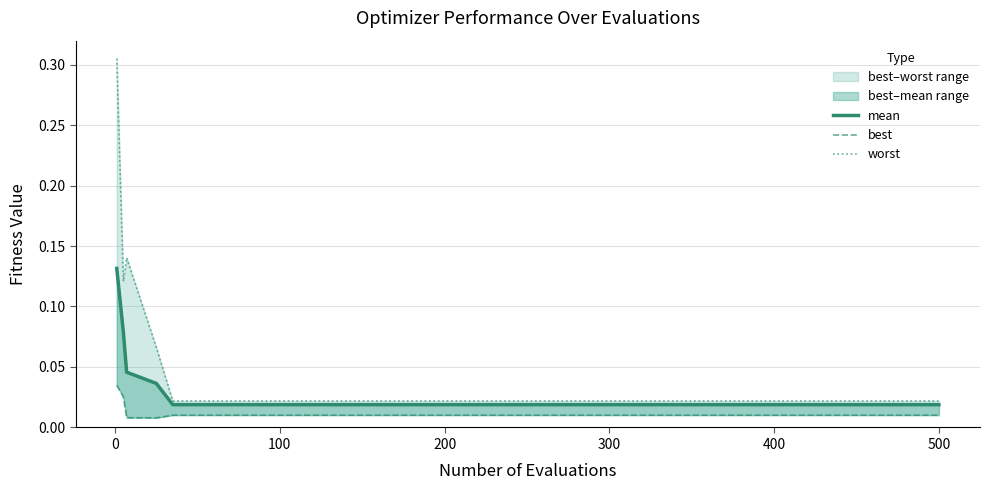

True or false: mean and worst cross at least once.

False